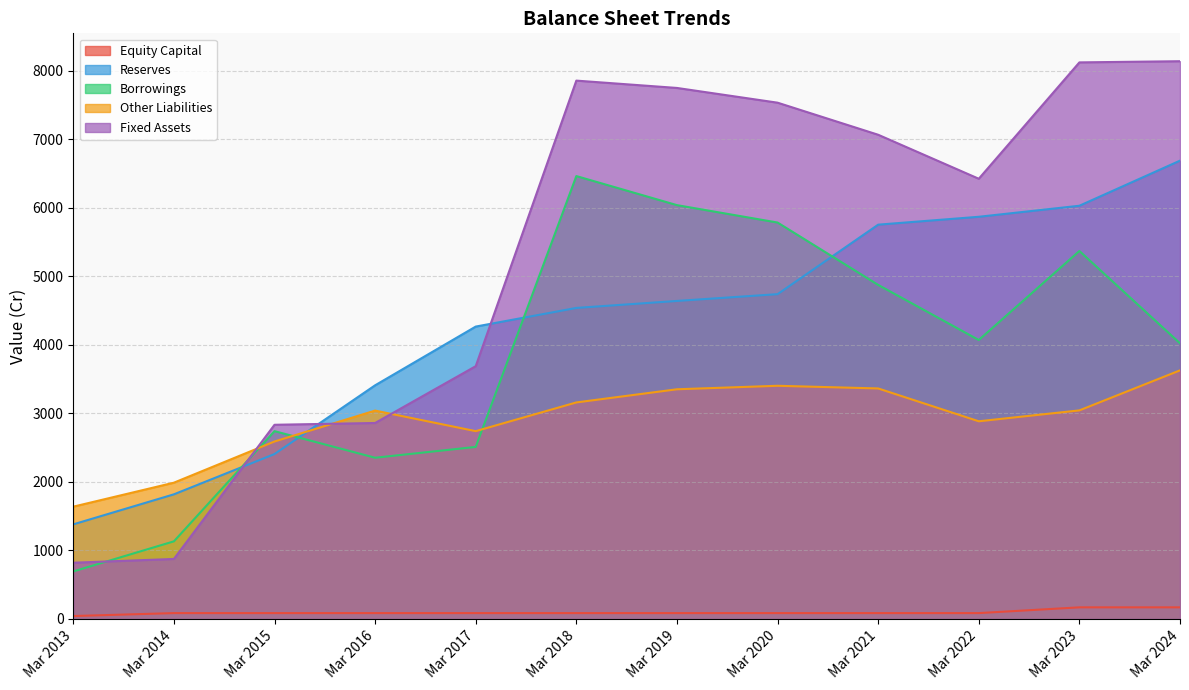

List the series in order of their peak value, highest first.

Fixed Assets, Reserves, Borrowings, Other Liabilities, Equity Capital